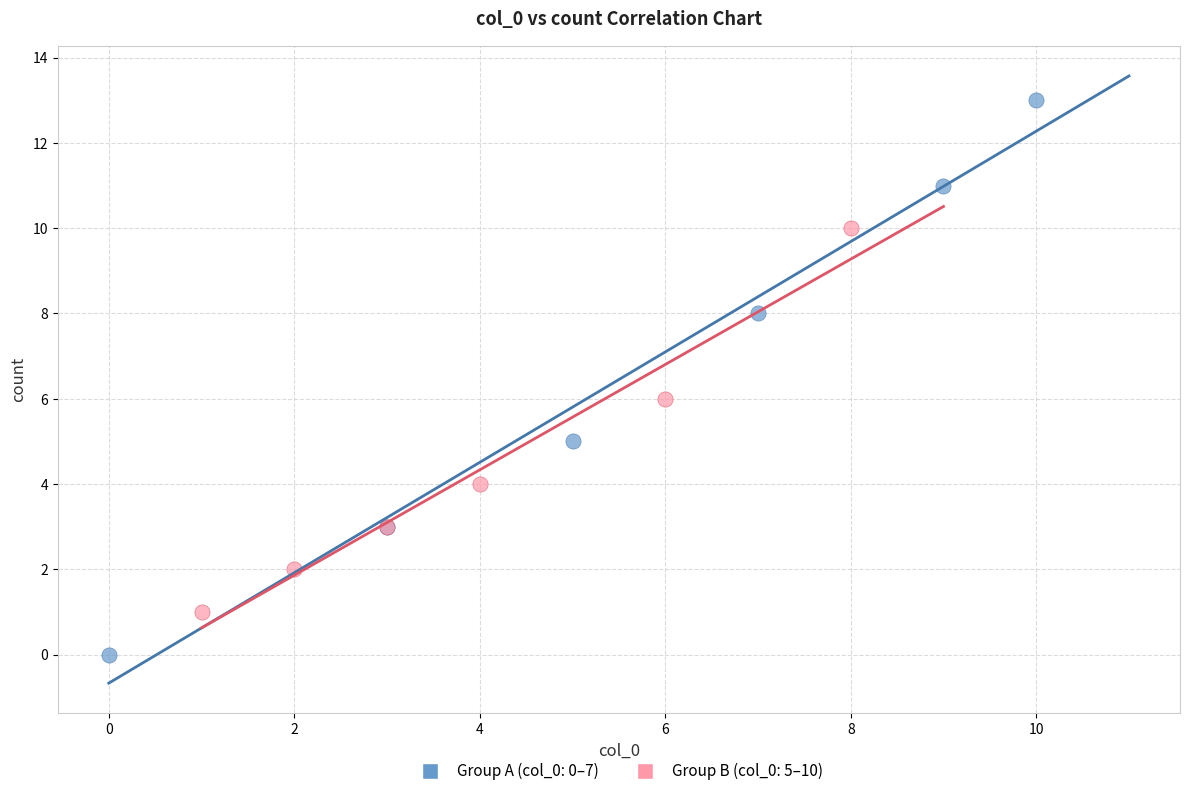

Which series contains the highest Y value?

Group A (col_0: 0–7)